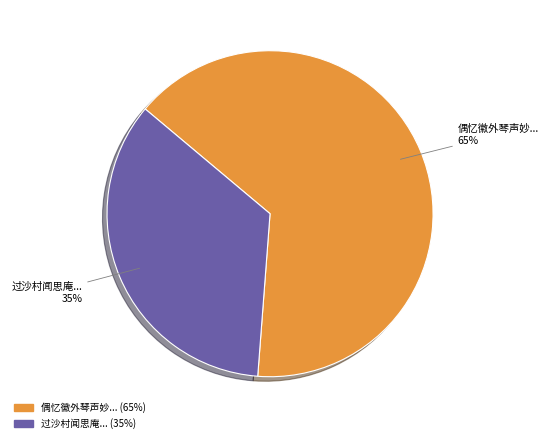

Is there any slice that represents more than half of the pie?

Yes